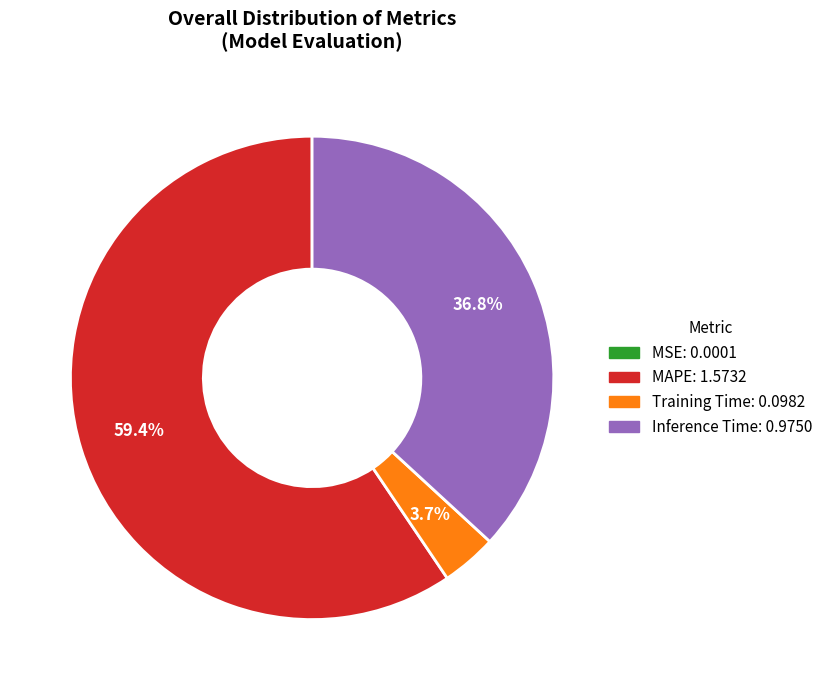

Is there a majority slice in this chart?

Yes